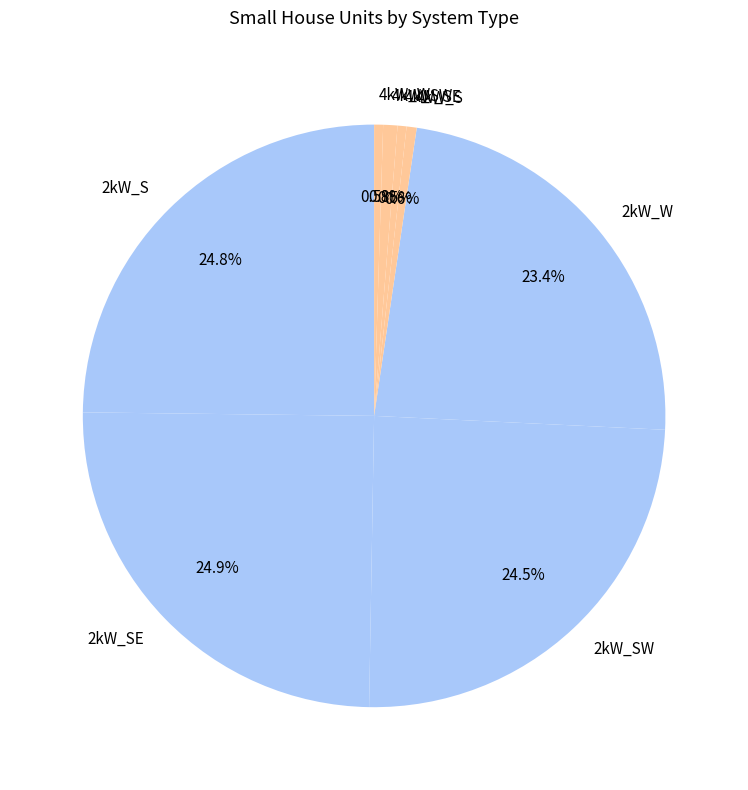

Is 2kW_W the majority of the pie?

No